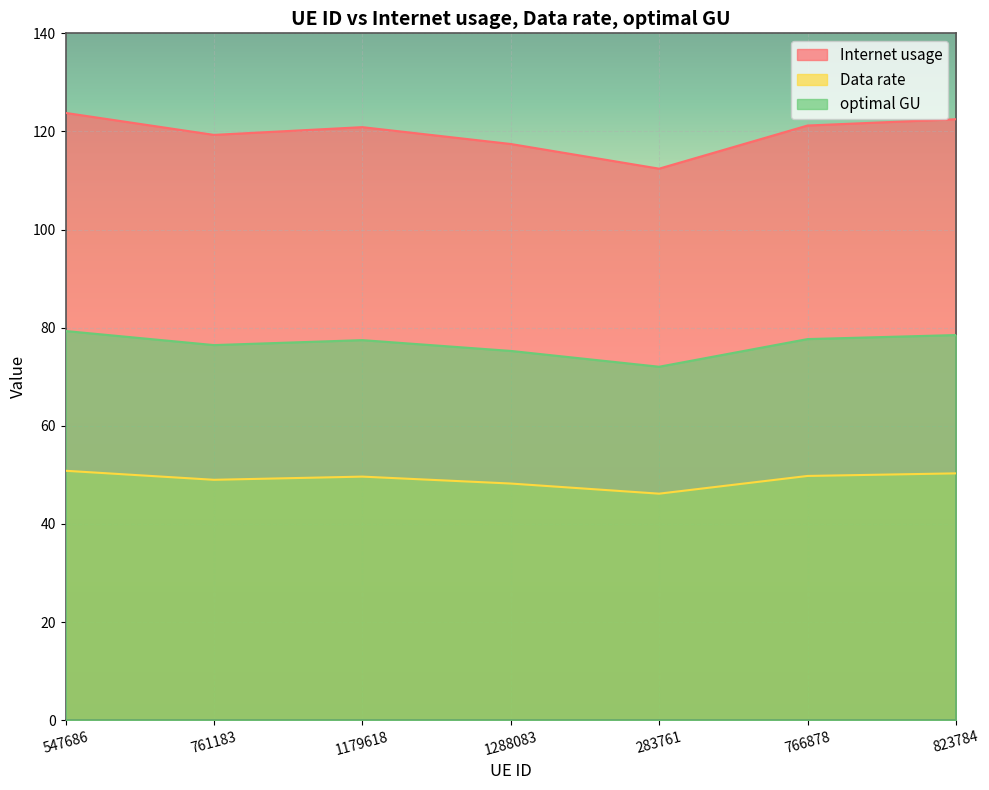

At which label is Data rate closest to 118?

1288083